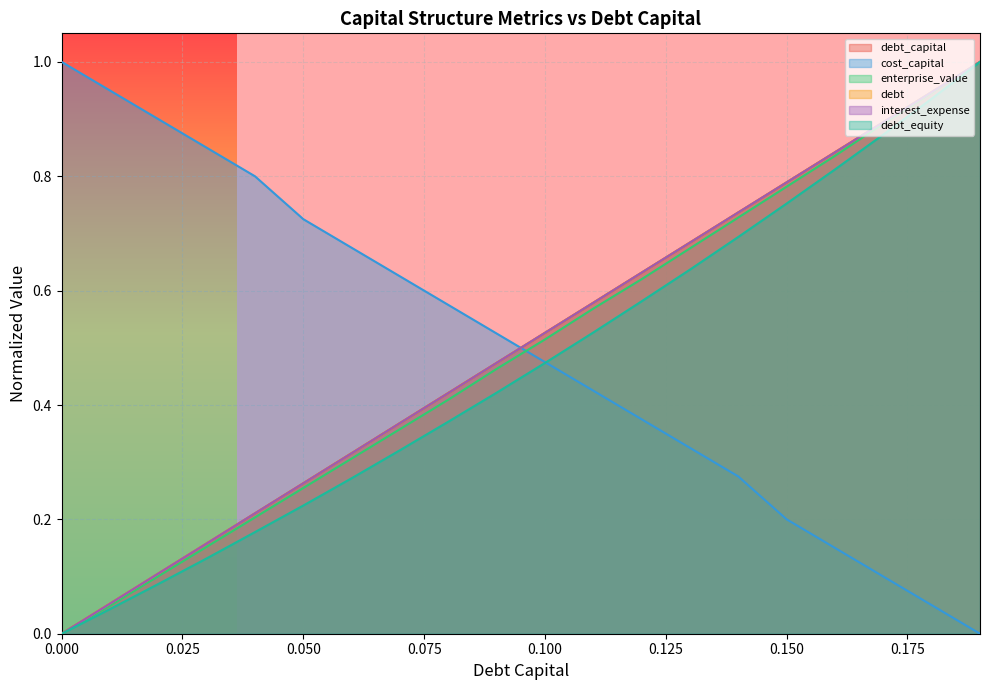

What value does the enterprise_value series have at 0.08?

0.4